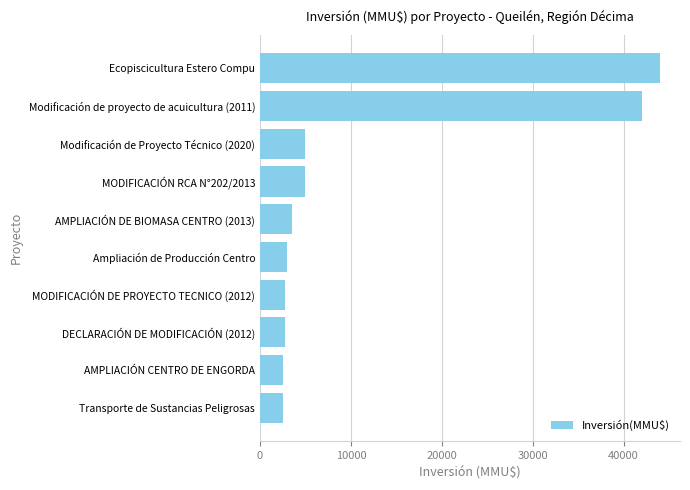

Does the chart contain any negative values?

No